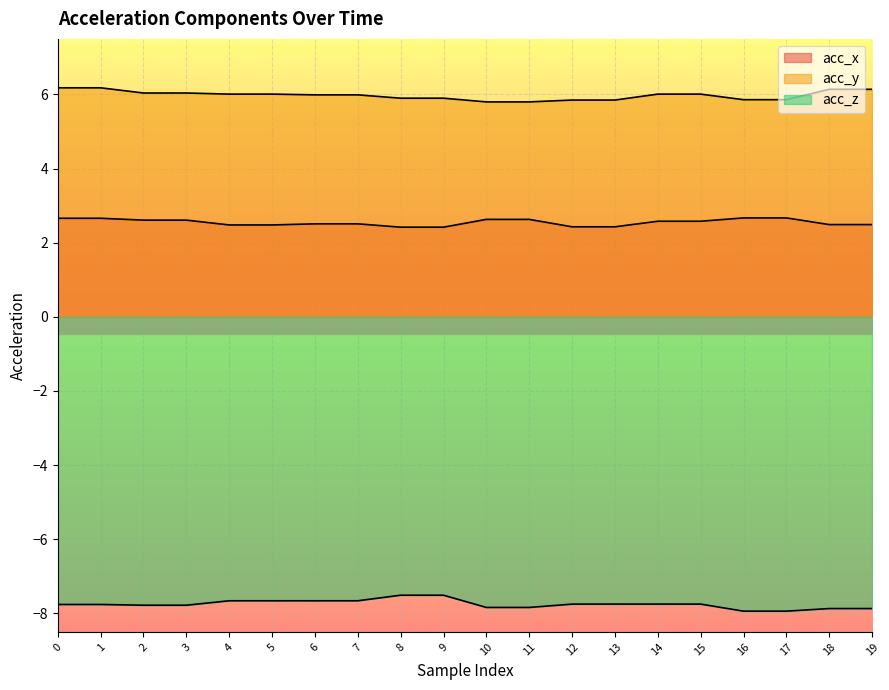

Which series has the largest total across all categories?

acc_y